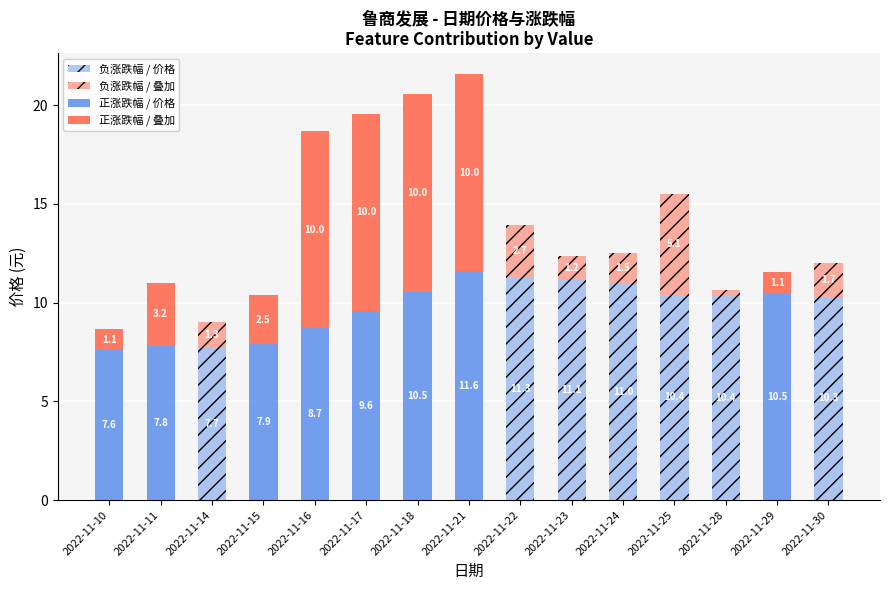

Which has a higher value, 2022-11-11 or 2022-11-16?

2022-11-16